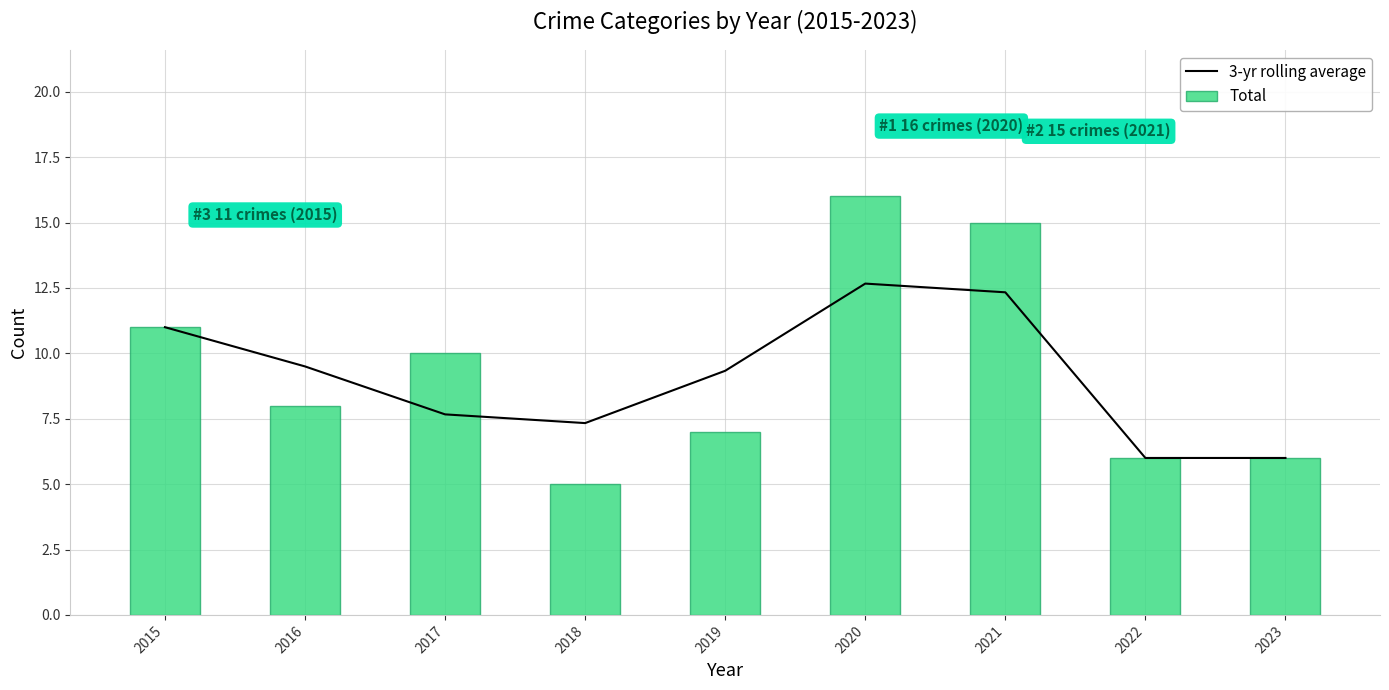

Is it true that 3-yr rolling average equals 19.6 at 2020?

False